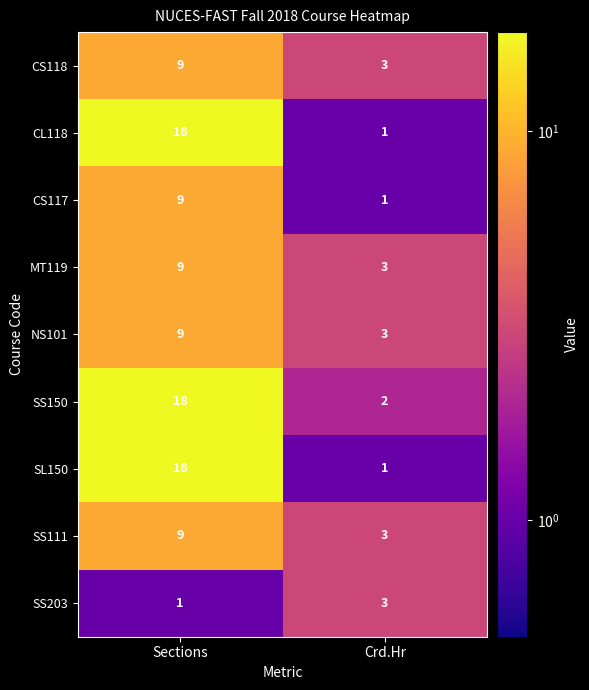

Is it true that CS118 equals 9 at Sections?

True